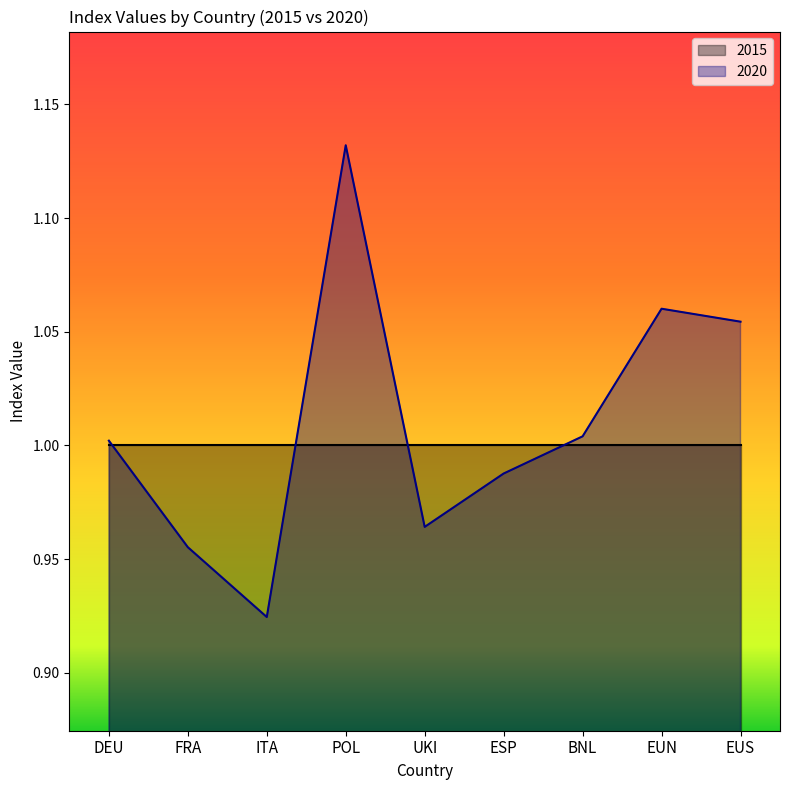

What is the label of the 4th point from the left?

POL